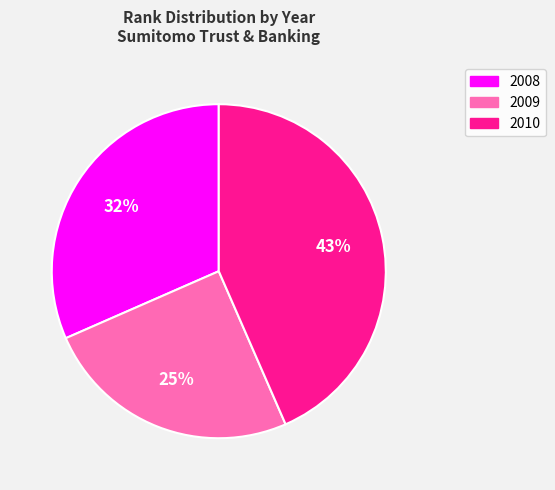

Is the sum of 2008 and 2010 greater than half?

Yes